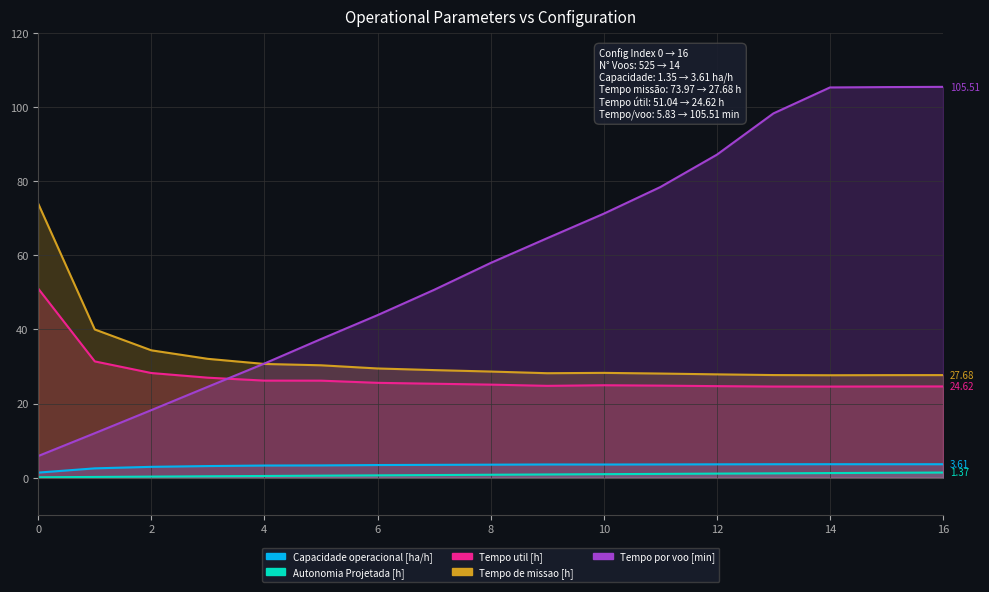

What is the average value of the Tempo util [h] series?

27.3